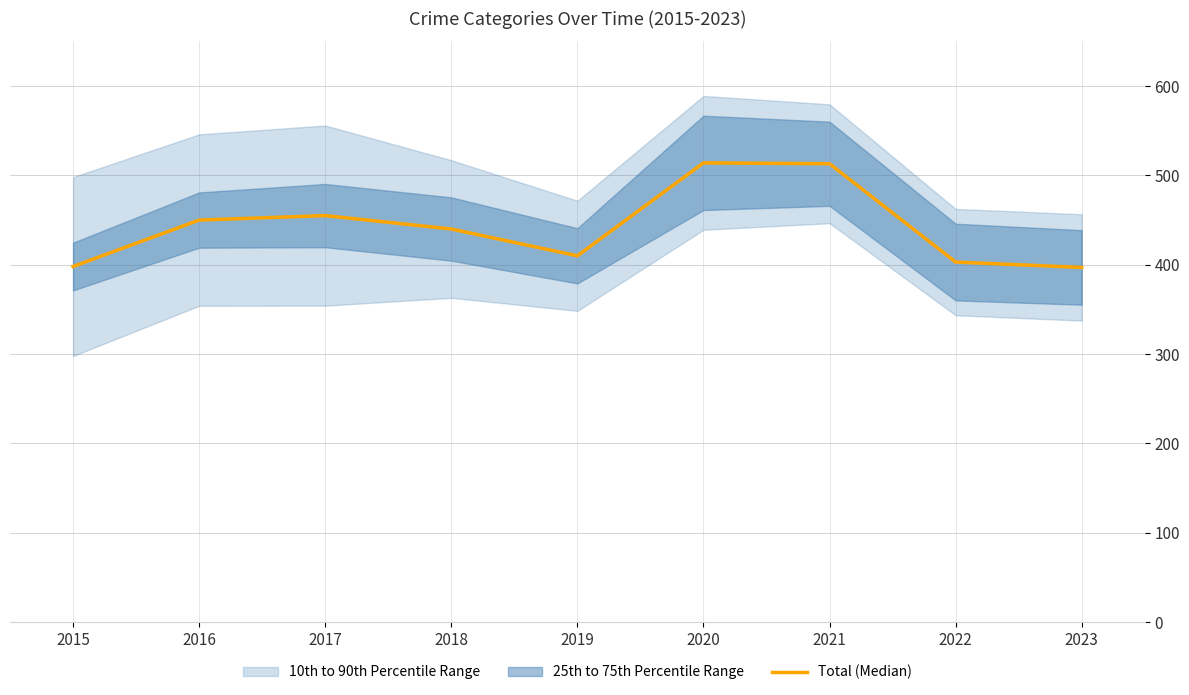

What is the value of the 2nd point from the left?

450